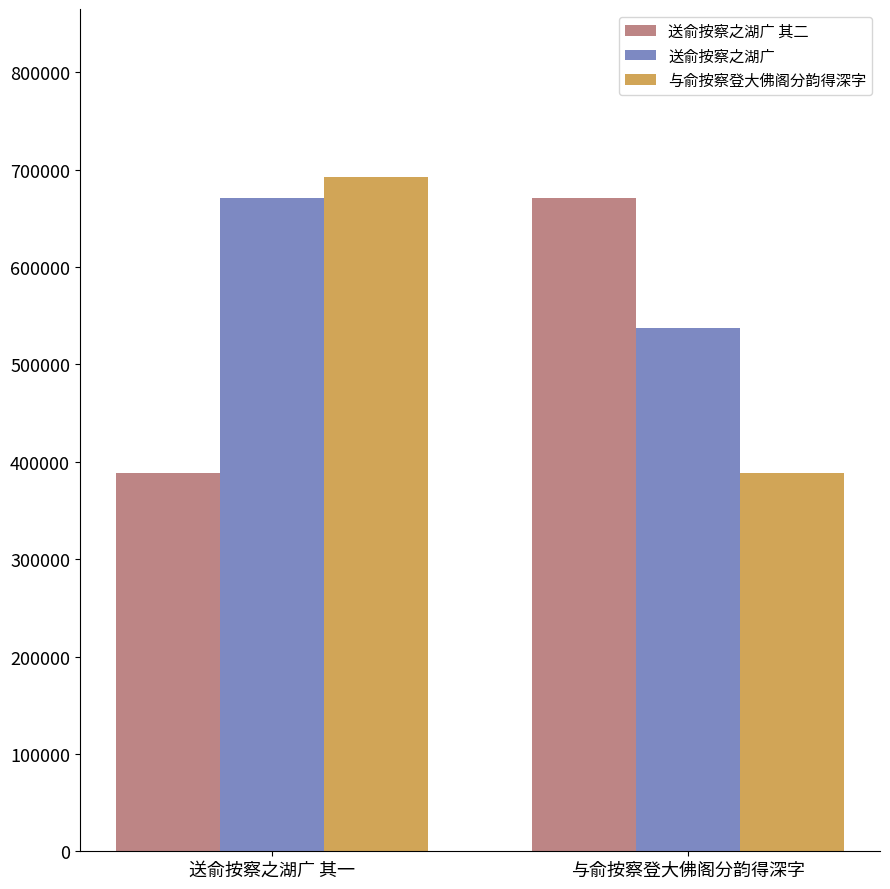

What are all the series names shown in the legend?

送俞按察之湖广 其二, 送俞按察之湖广, 与俞按察登大佛阁分韵得深字